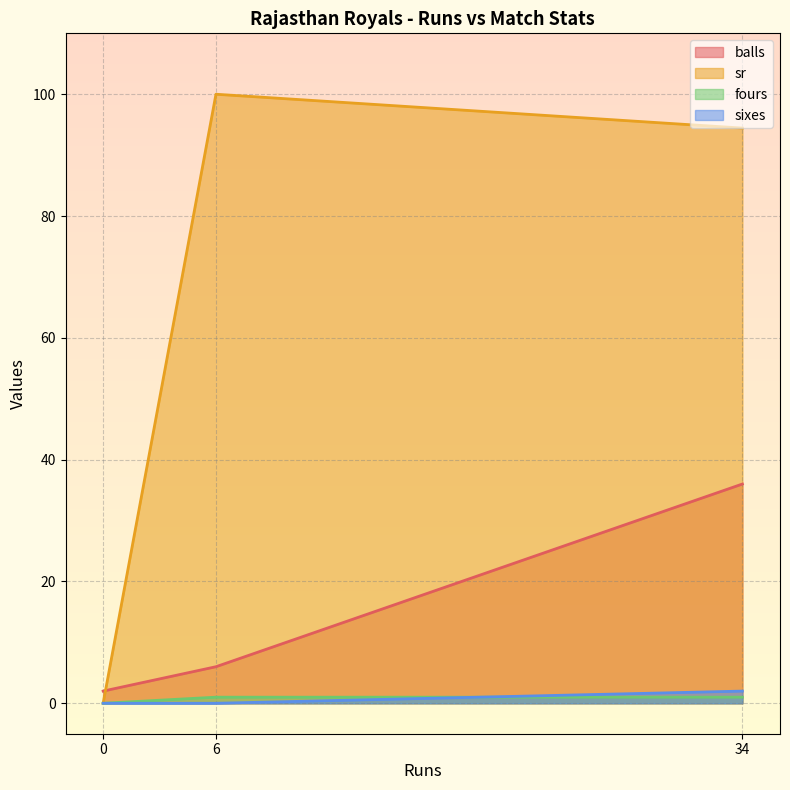

Between 6 and 34, which series saw the biggest shift?

balls